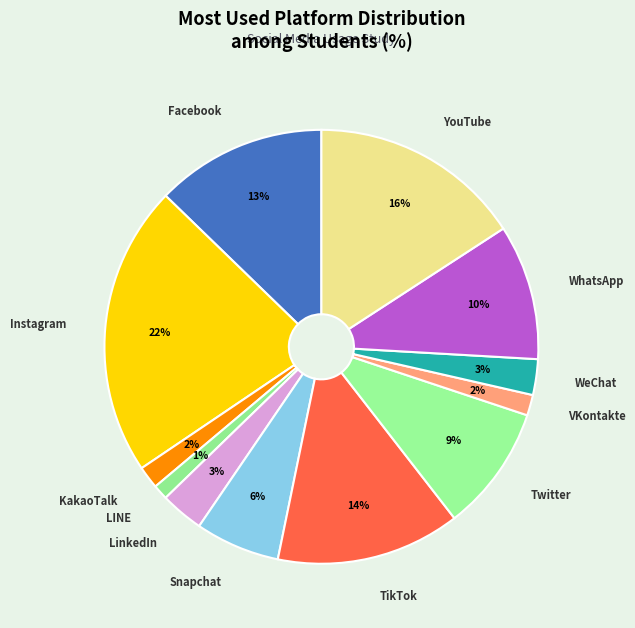

How many segments does this pie chart have?

12